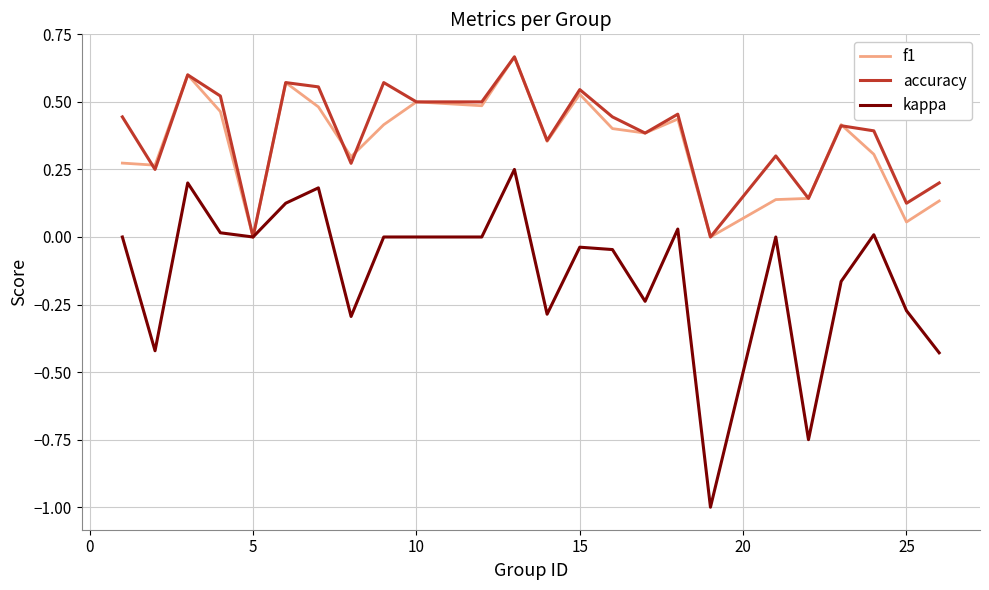

What is the smallest value displayed?

-1.0